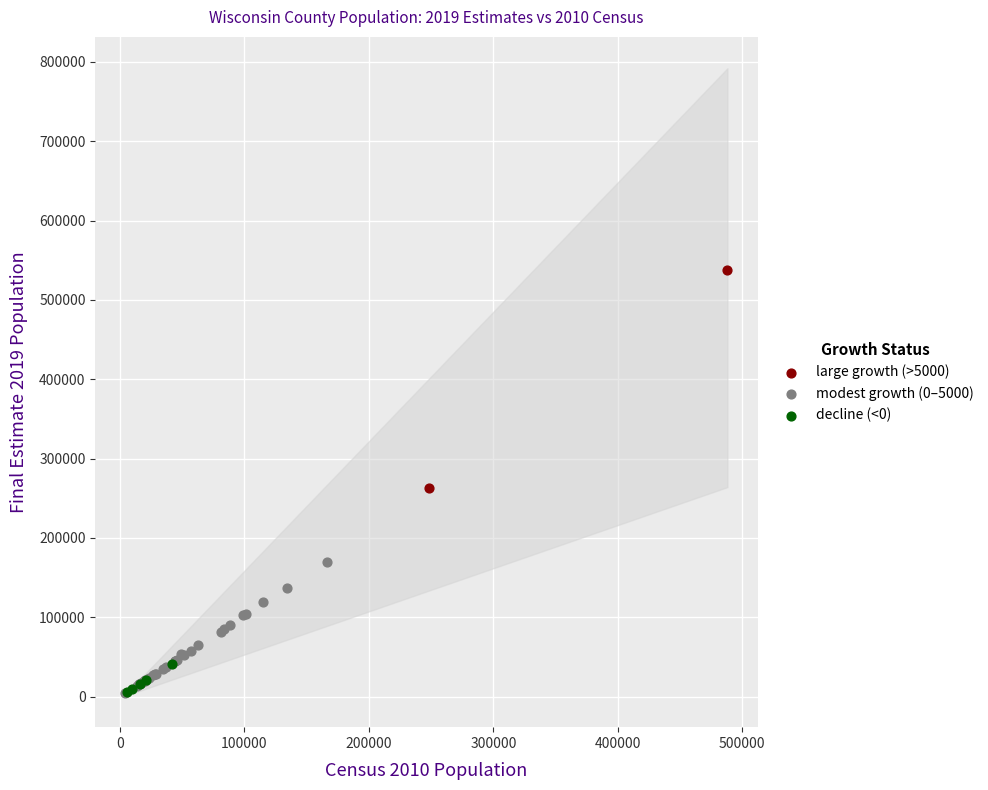

What are all the series names shown in the legend?

large growth (>5000), modest growth (0–5000), decline (<0)